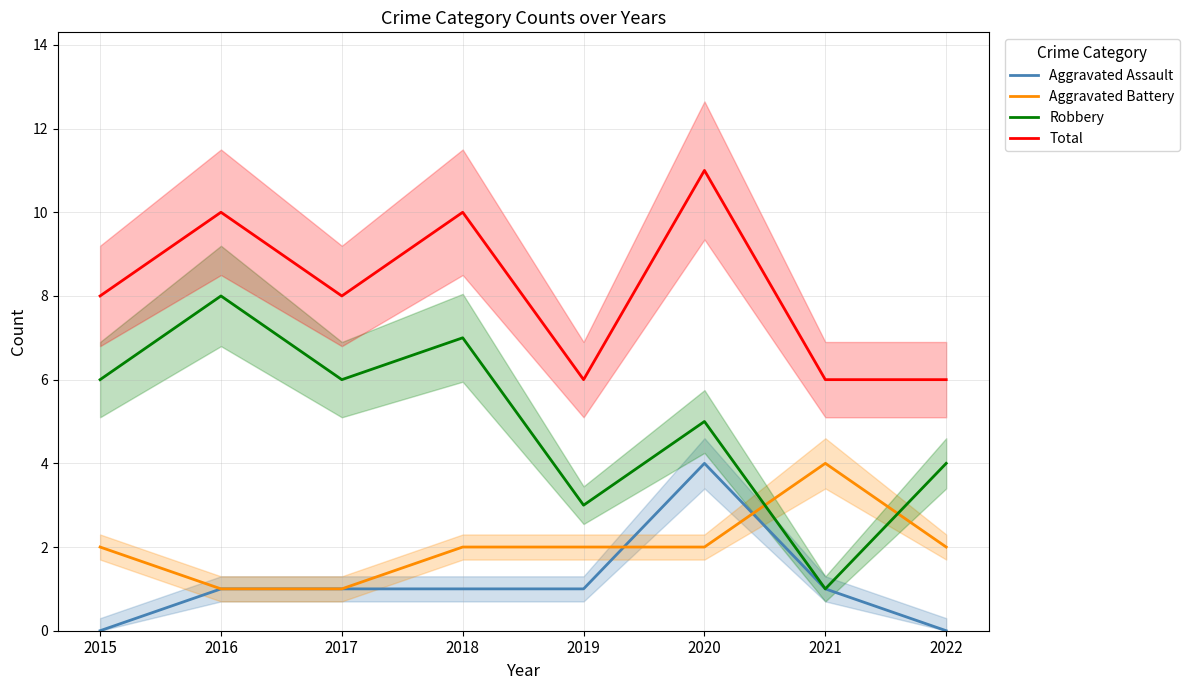

What is the difference between the Total values at 2022 and 2017?

2